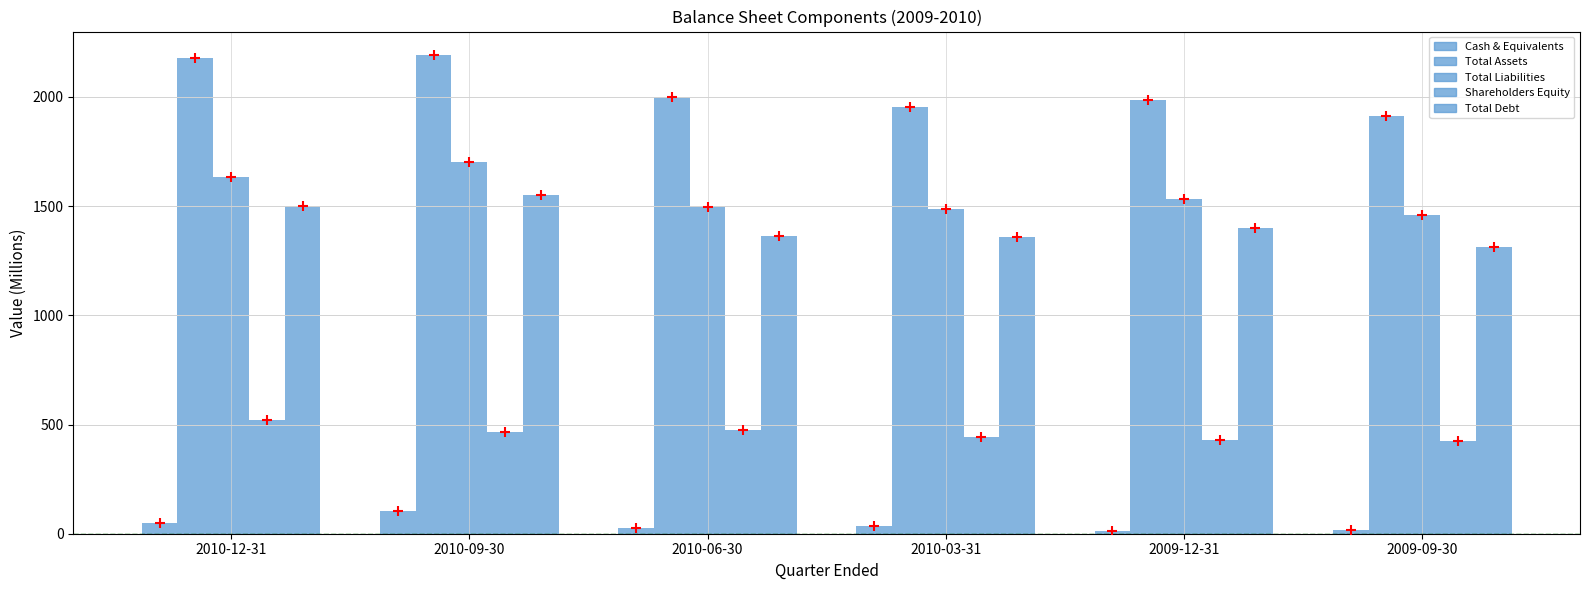

Which series reaches the maximum Y coordinate?

Total Assets